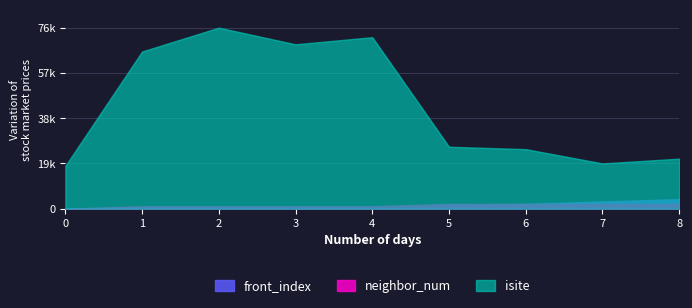

Where does the neighbor_num series first go above 1?

5